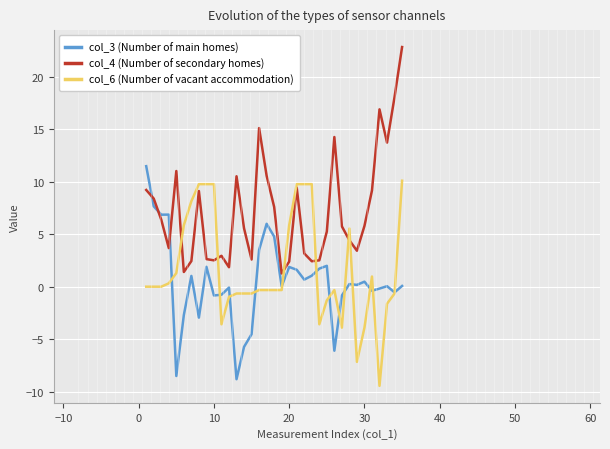

Which series has the largest total across all categories?

col_4 (Number of secondary homes)